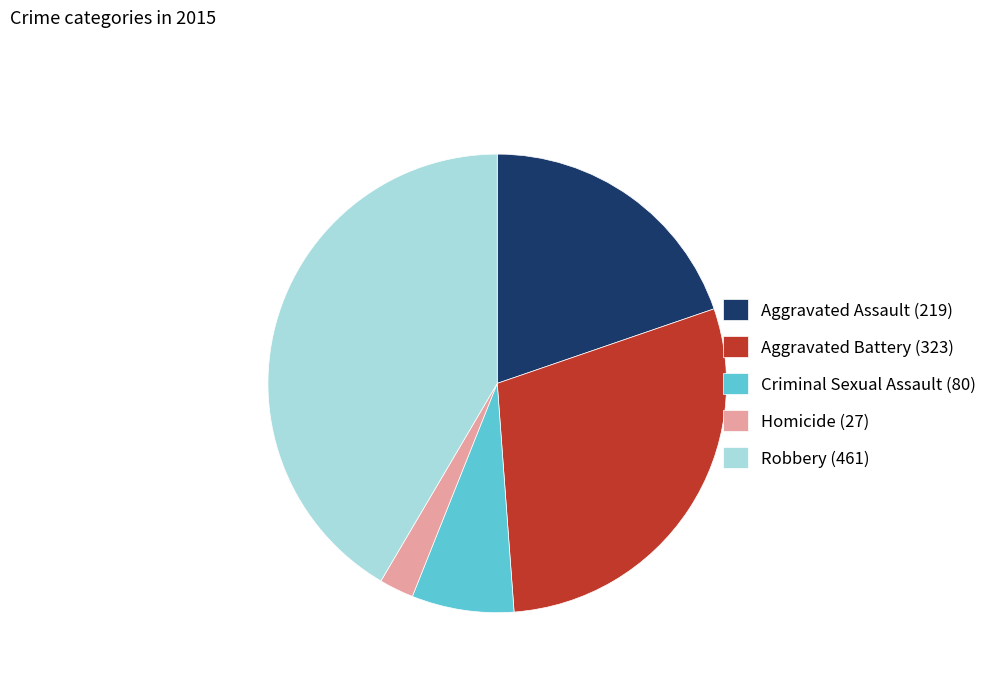

Is it true that Robbery is 42% of the pie?

True